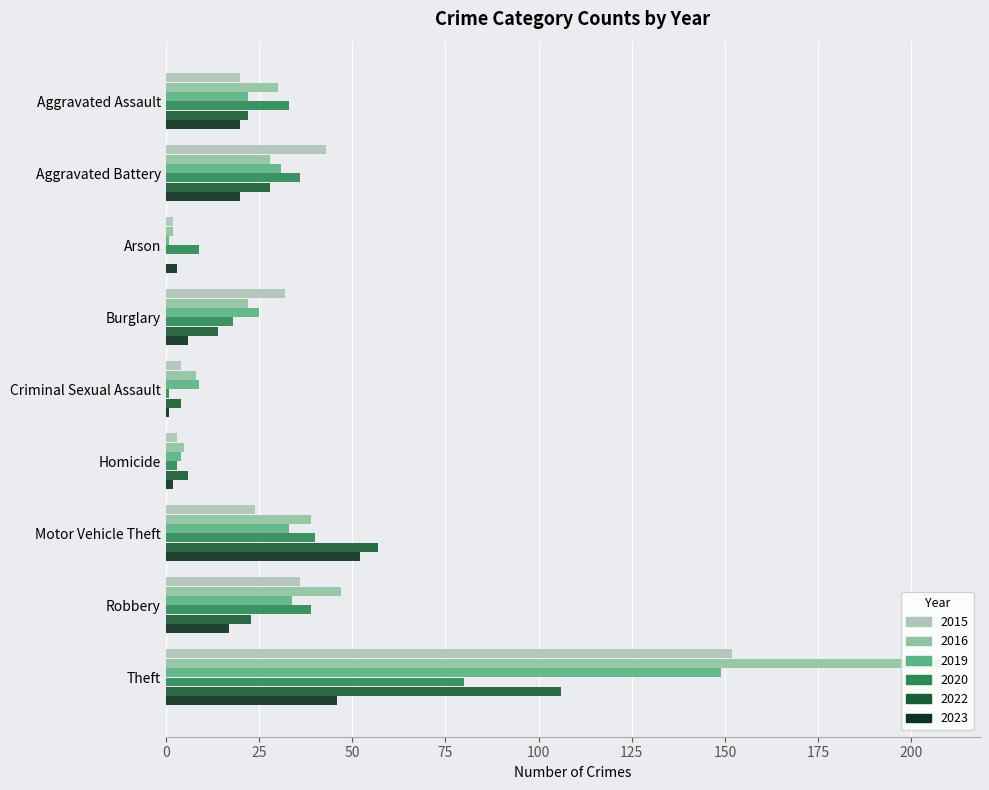

At which category is the sum across all series the highest?

Theft